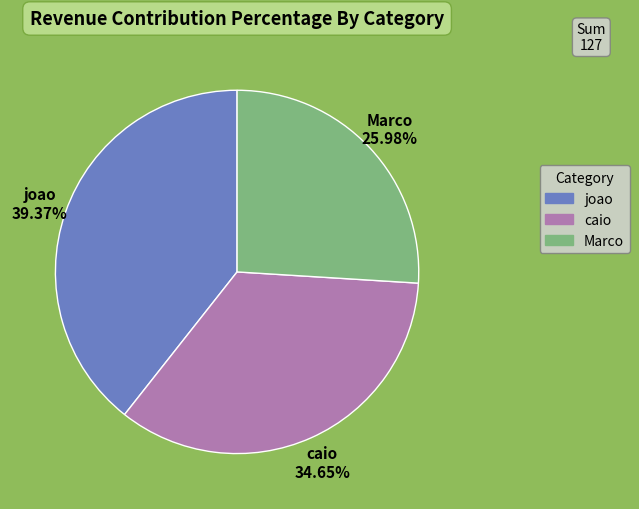

Which category has the smallest portion of the pie?

Marco